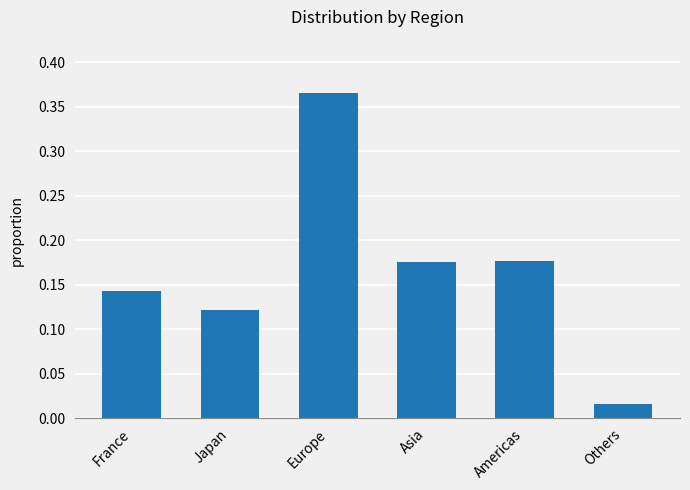

At which label is the value closest to 0?

Others